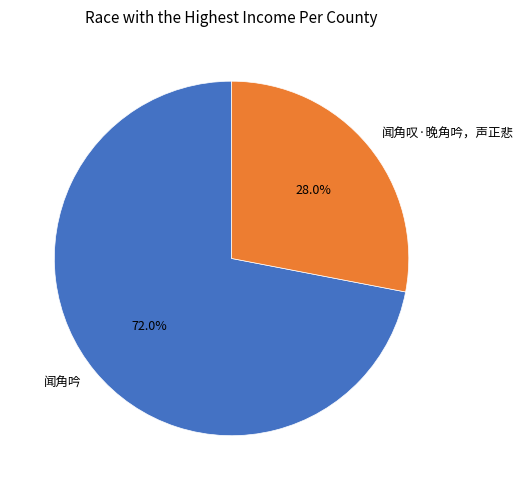

To the nearest percent, what percentage of the pie is 闻角叹·晚角吟，声正悲?

28%